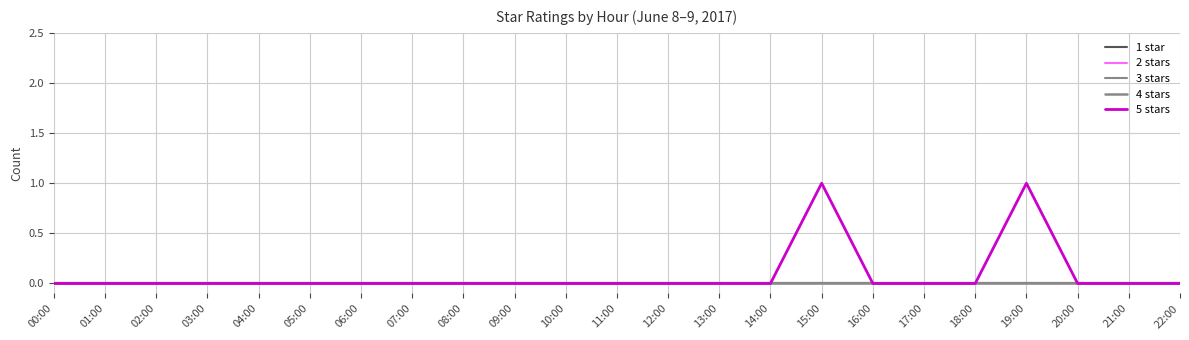

Does the chart display data point markers on the line(s)?

No